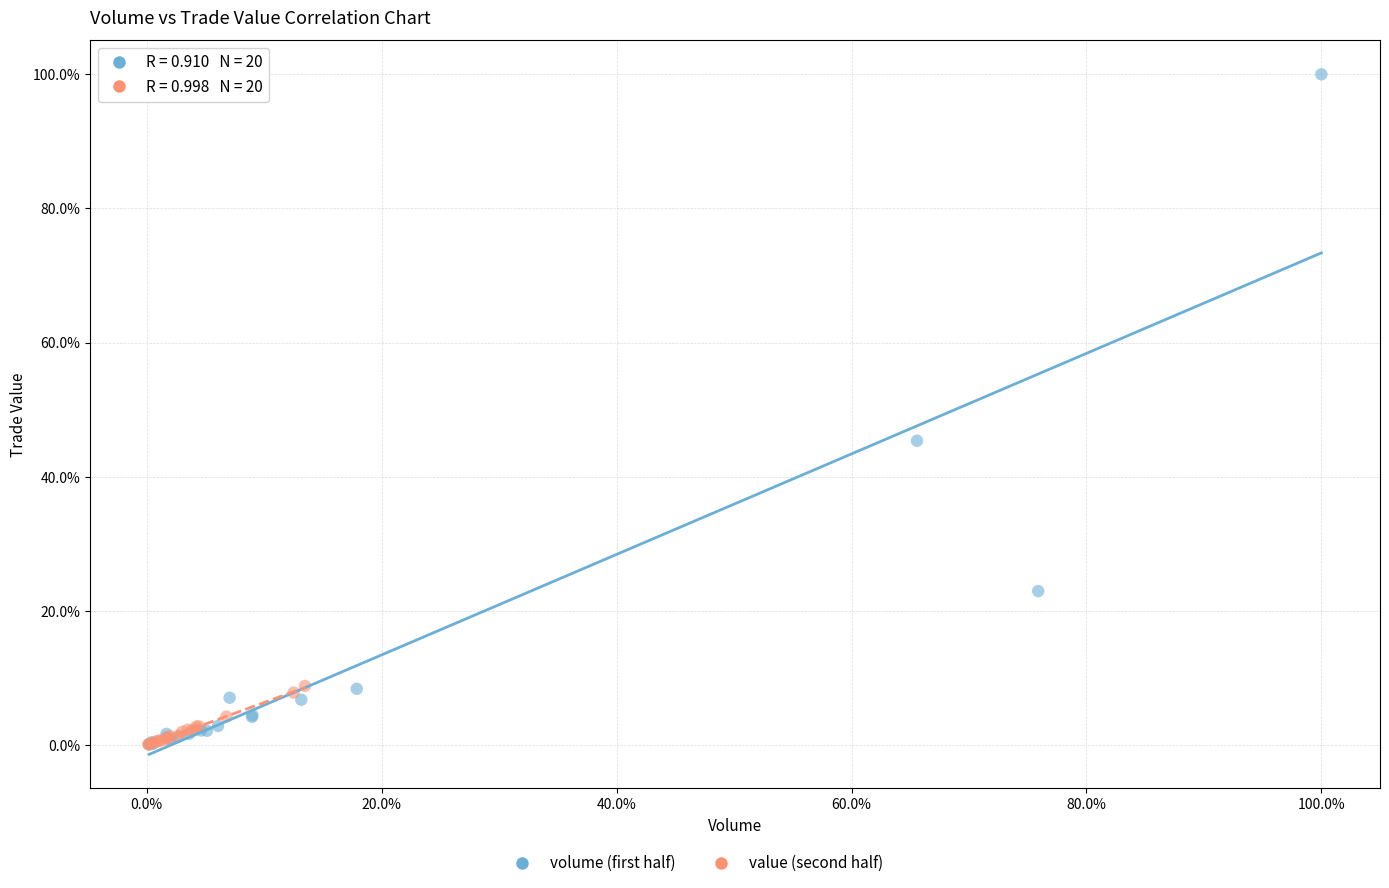

Which series has the largest Y range (max minus min)?

volume (first half)